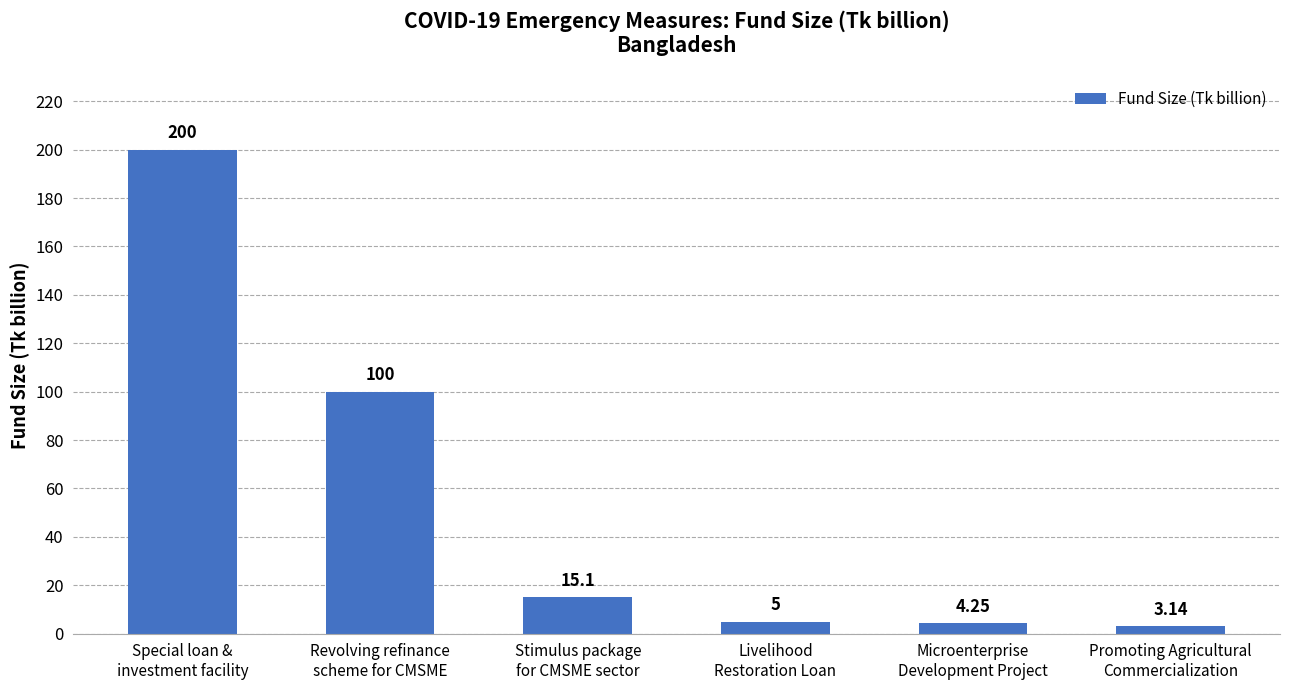

What is the maximum value shown in the chart?

200.0